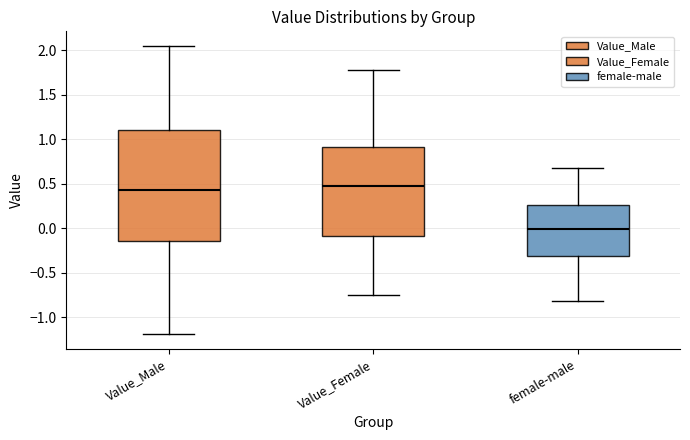

Reading left to right, read every box against the y-axis: the position of its median line, the range the box covers, and the ends of its whiskers. The values are not printed on the chart, so give them approximately, as read against the axis.

Value_Male: median 0.45, box -0.15 to 1.10, whiskers -1.20 to 2.05
Value_Female: median 0.45, box -0.10 to 0.90, whiskers -0.75 to 1.80
female-male: median 0.00, box -0.30 to 0.25, whiskers -0.80 to 0.70